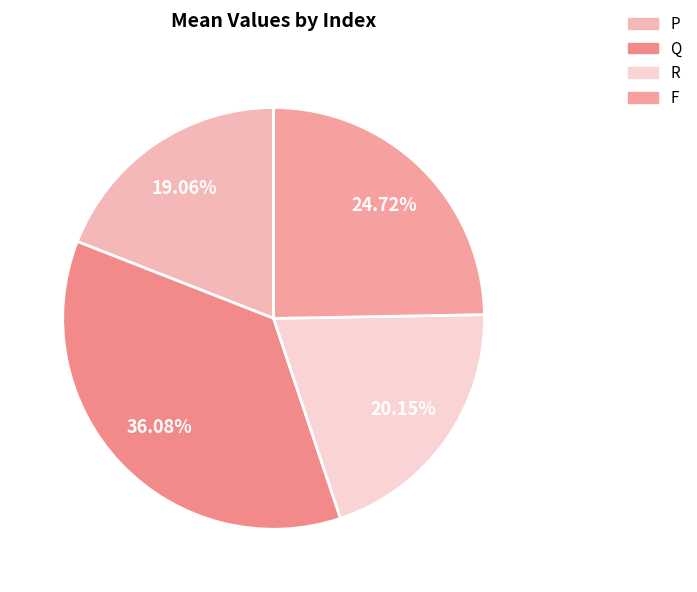

True or false: Q accounts for 36% of the total.

True